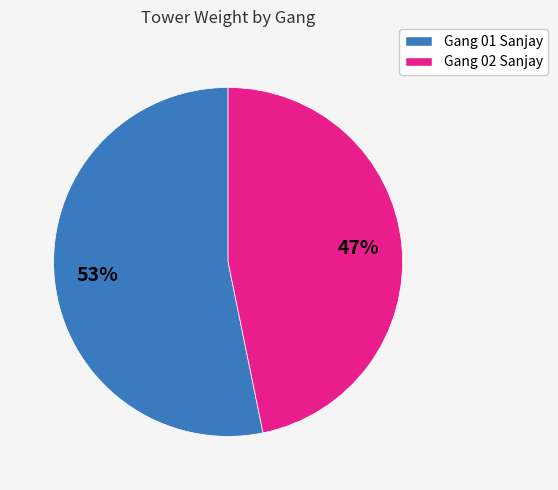

To the nearest percent, what is the difference between the largest and smallest slice percentages?

6%